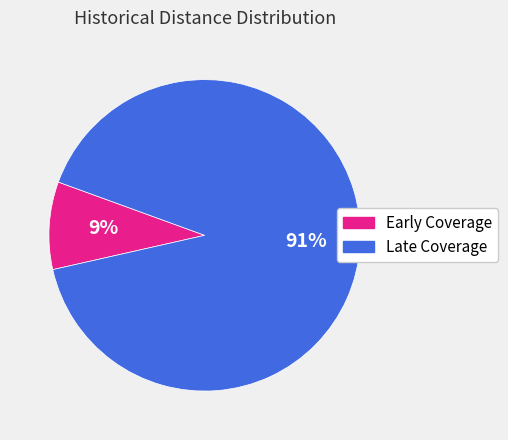

Does any single category account for the majority?

Yes